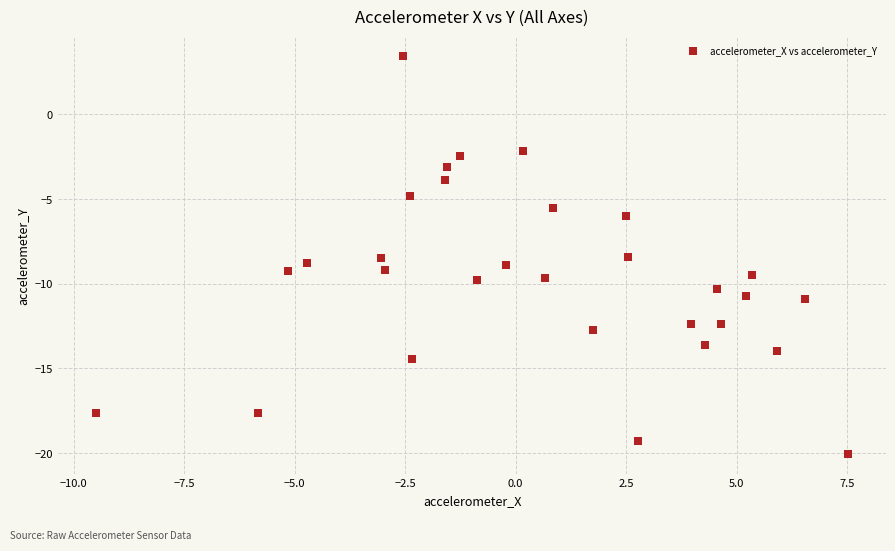

What is the range of X values (max minus min)?

17.0